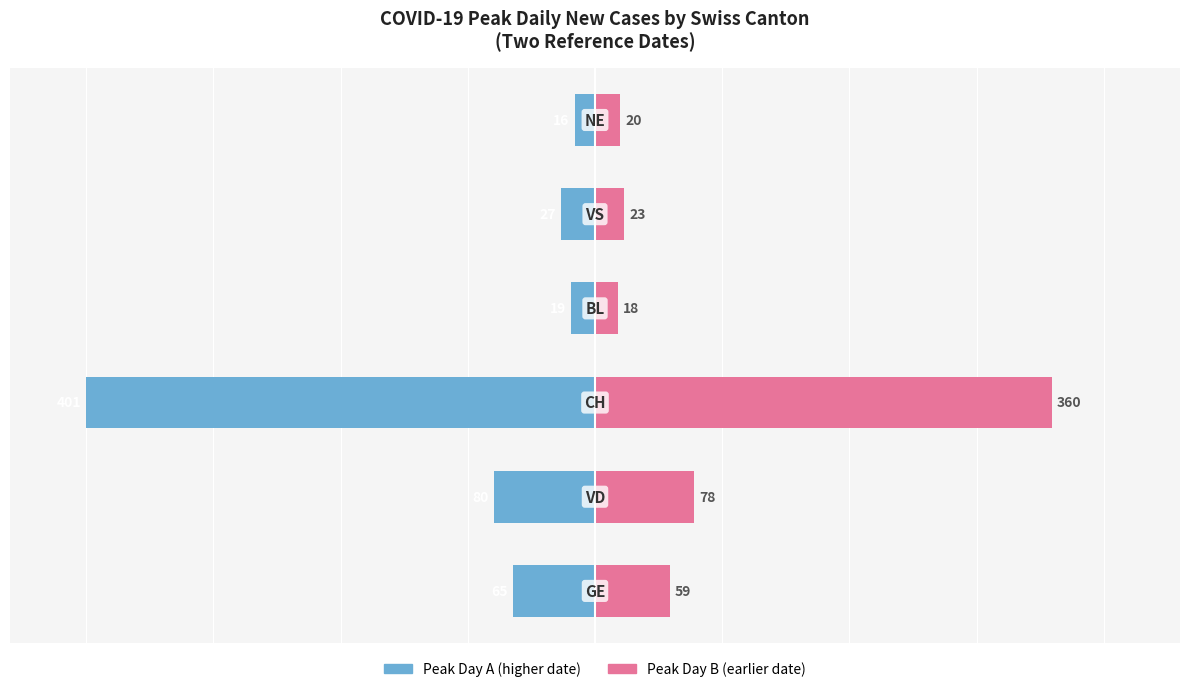

How many data points does each series have?

6